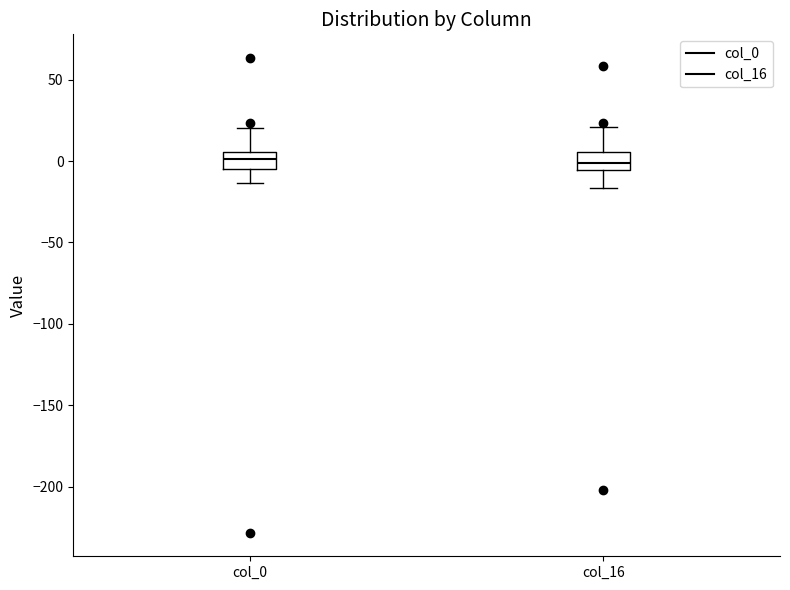

Reading left to right, transcribe this box plot: for each box, give where its median line is, the range the box spans, and where its two whiskers end, as read against the y-axis. The values are not printed on the chart, so give them approximately, as read against the axis.

col_0: median 0, box -5 to 5, whiskers -15 to 20
col_16: median 0, box -5 to 5, whiskers -15 to 20